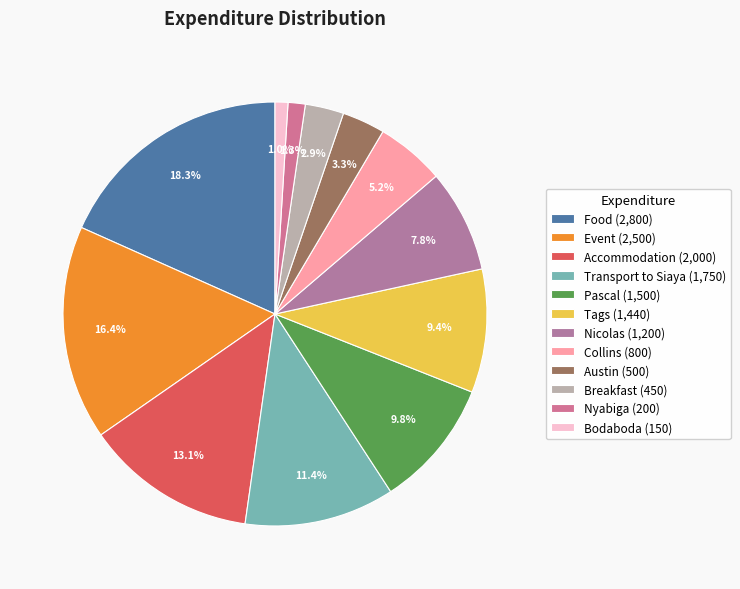

How many slices are in this pie chart?

12